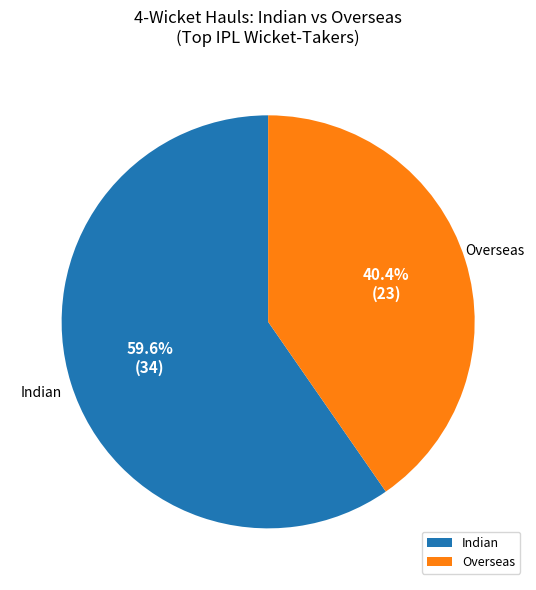

Combined, do Indian and Overseas account for over 50%?

Yes